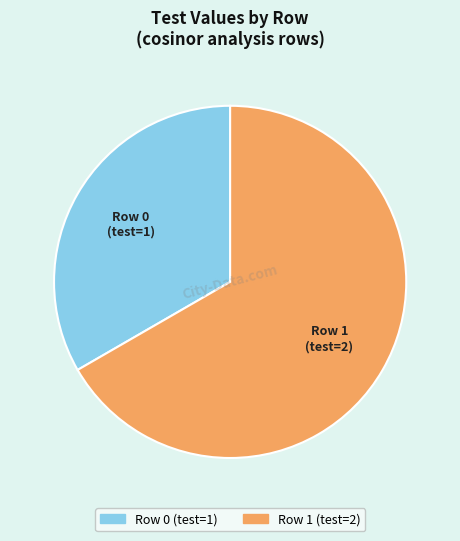

True or false: Row 1 accounts for 54% of the total.

False